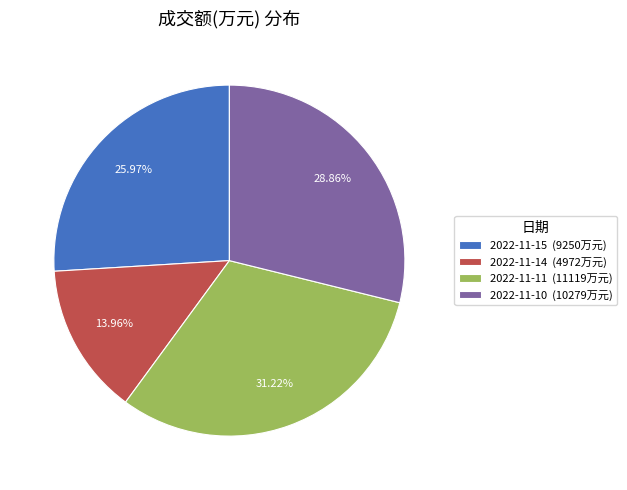

The 2022-11-10 slice represents 16% of the pie. True or false?

False